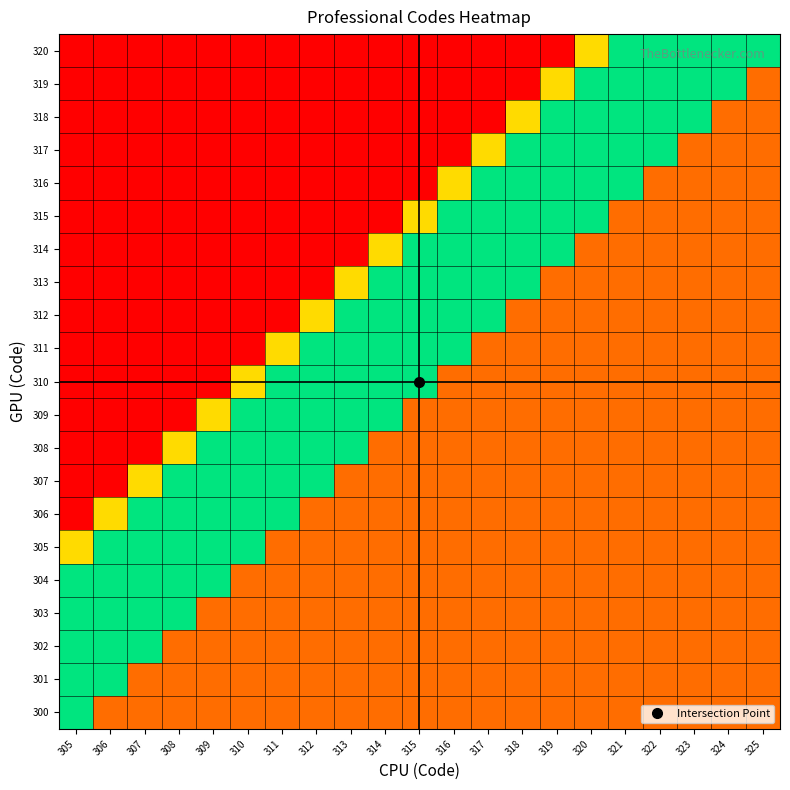

What is the difference between the highest and lowest values at 307?

7